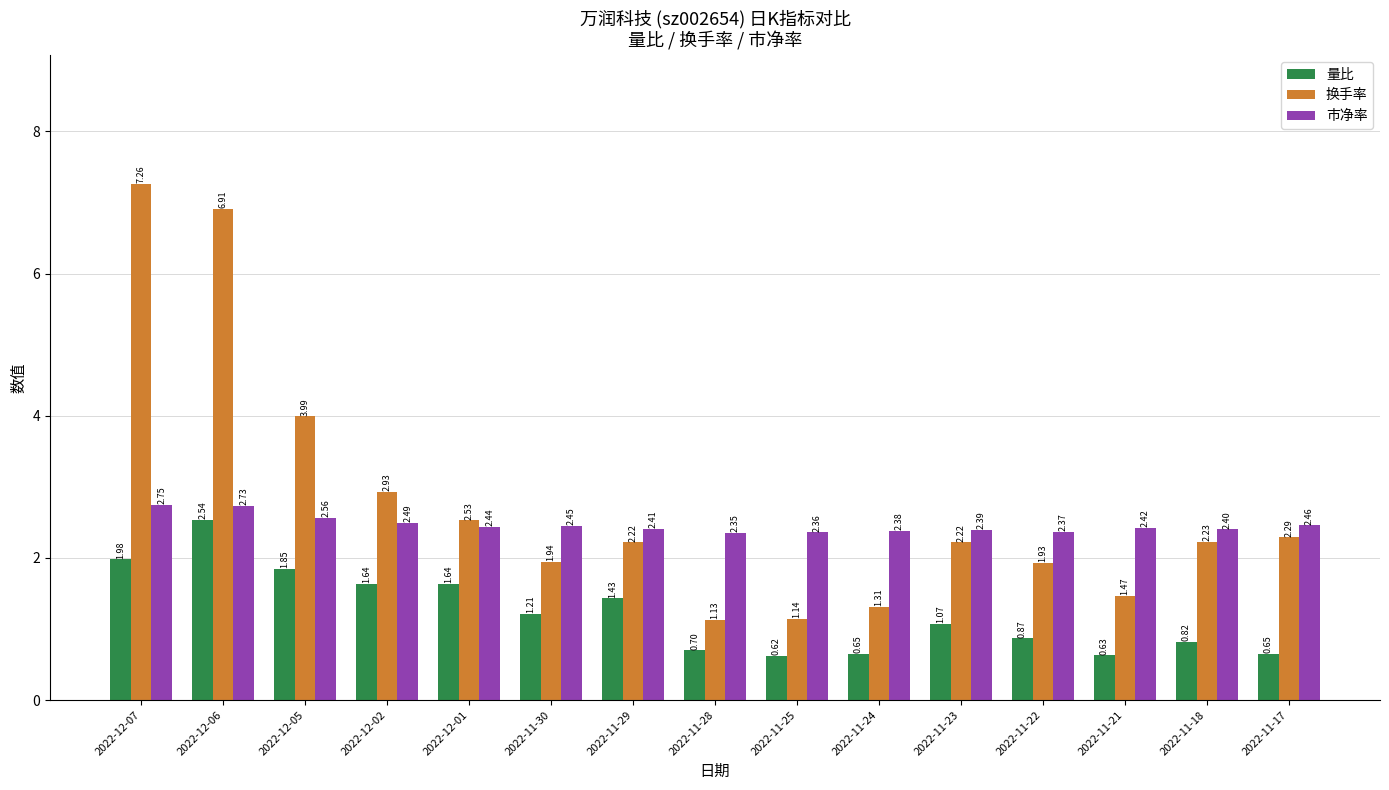

True or false: 量比 has a value of 0.7 at 2022-11-28.

True